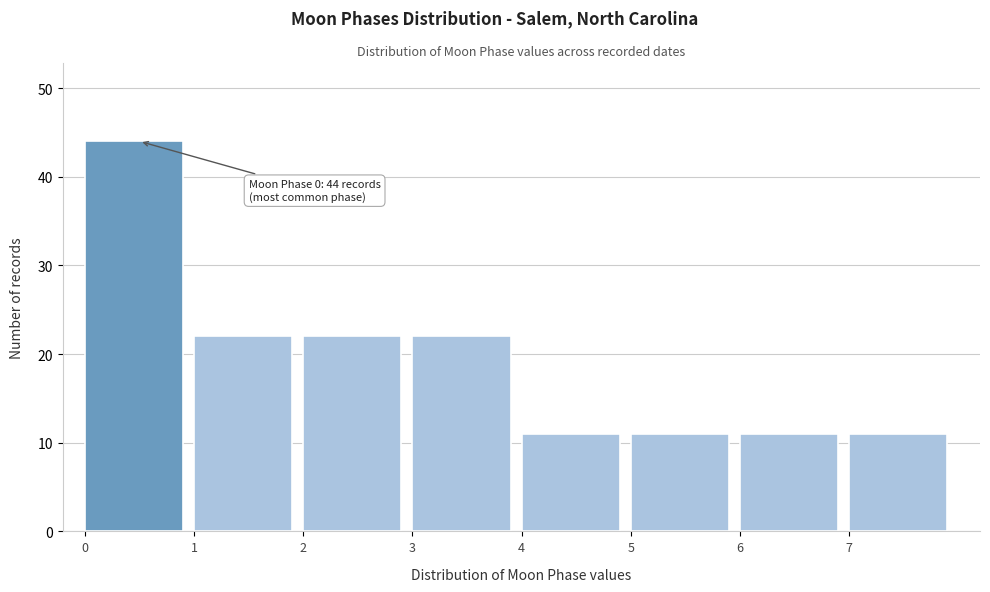

Which range on the x-axis has the tallest bar?

0 to 1